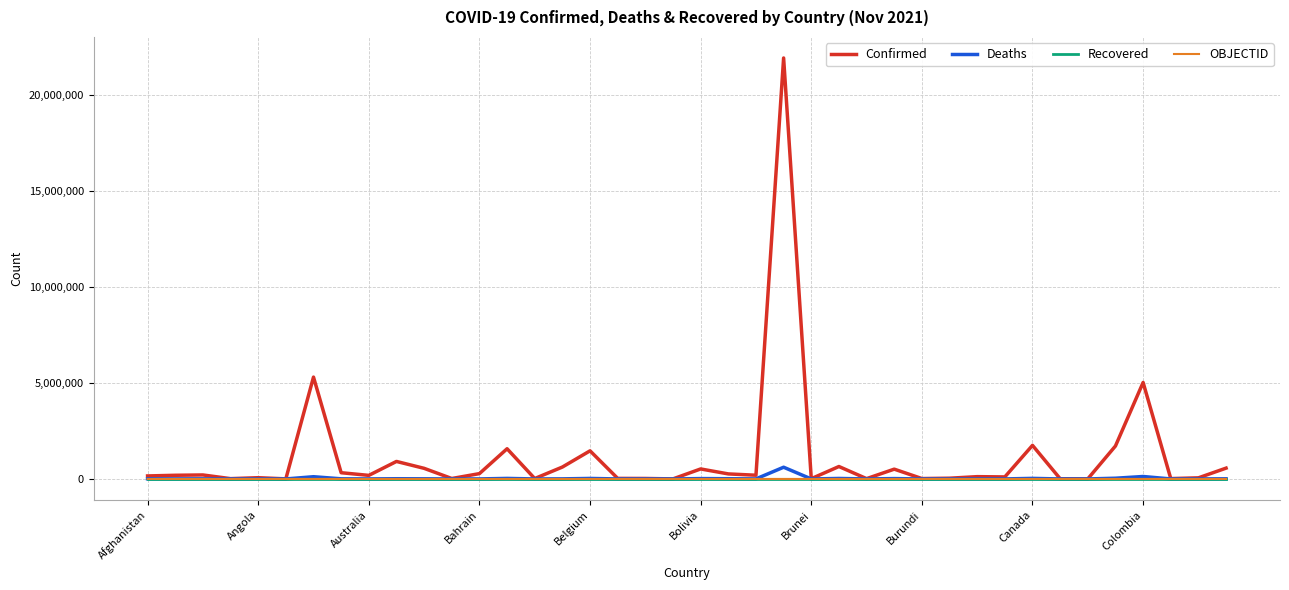

What is the greatest value displayed?

21909298